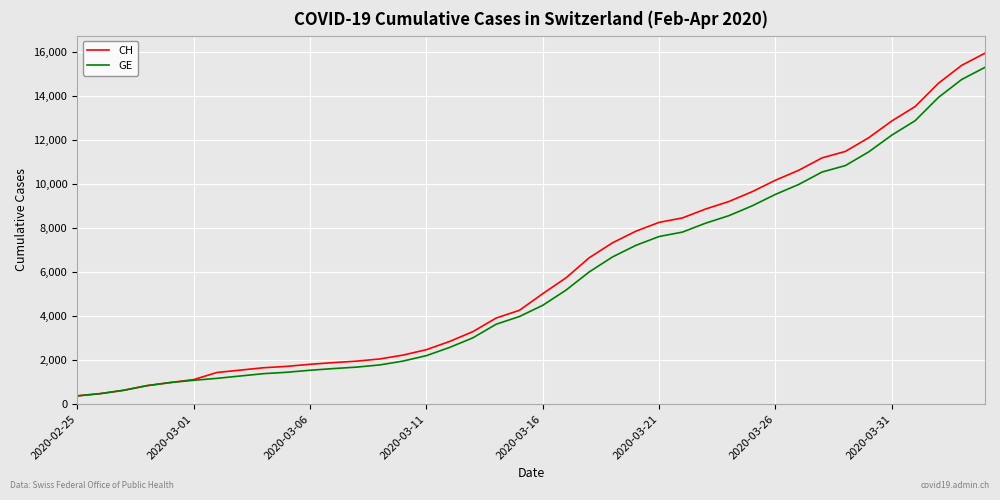

Which series has the widest spread of values?

CH